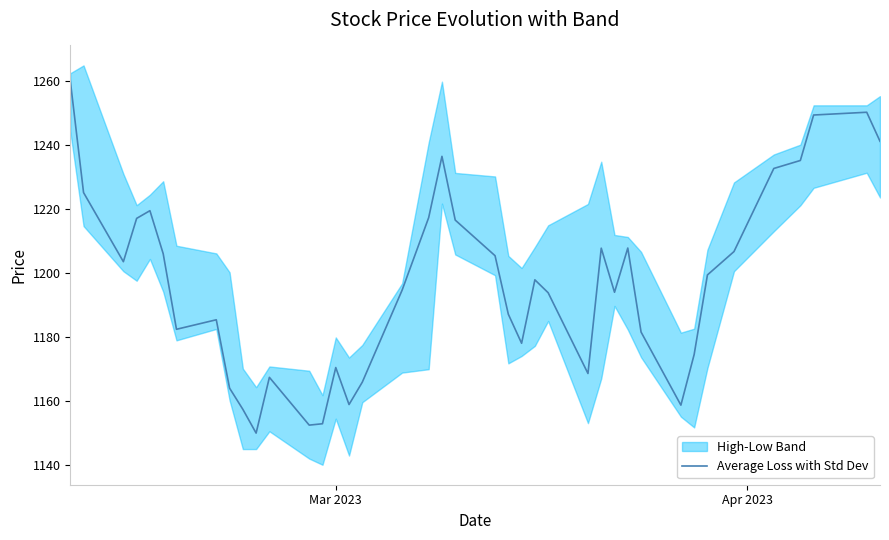

How many data points are less than 1197?

20